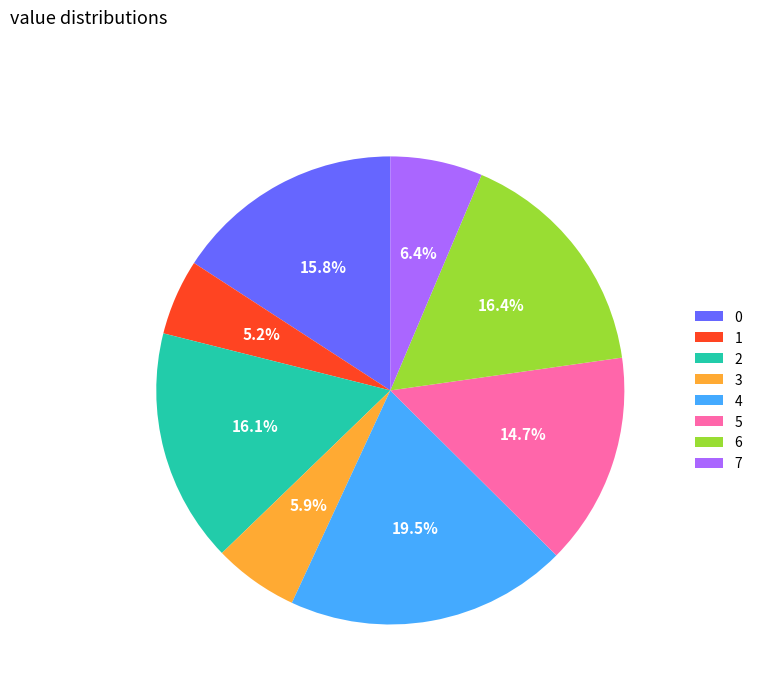

Is the sum of 1 and 6 greater than half?

No